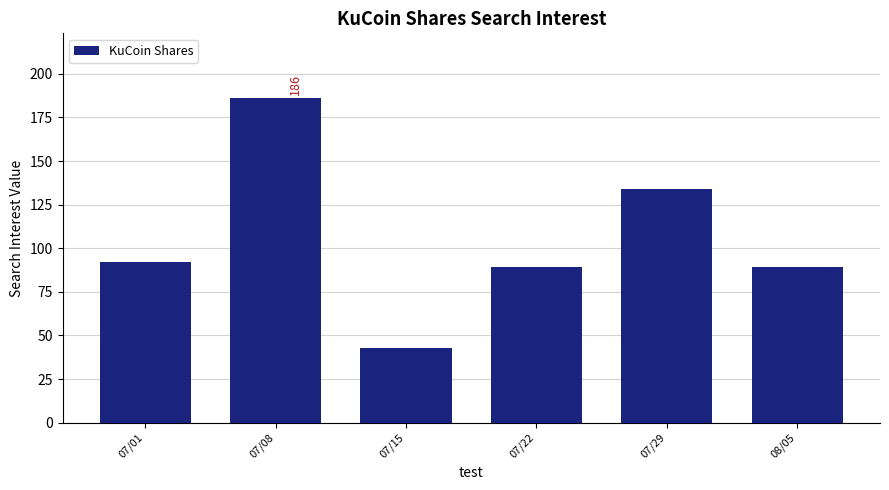

Are the bars grouped side by side (vs. stacked)?

No